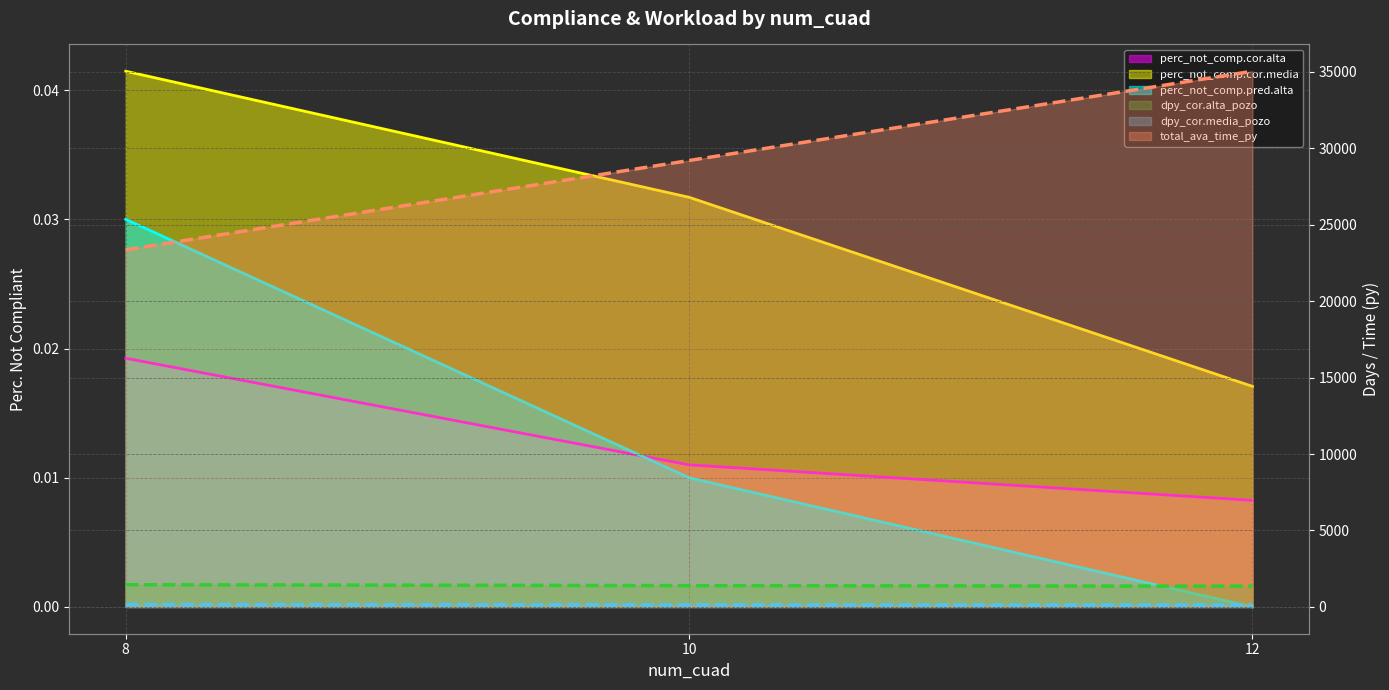

What is the sum of all perc_not_comp.cor.media values?

0.1